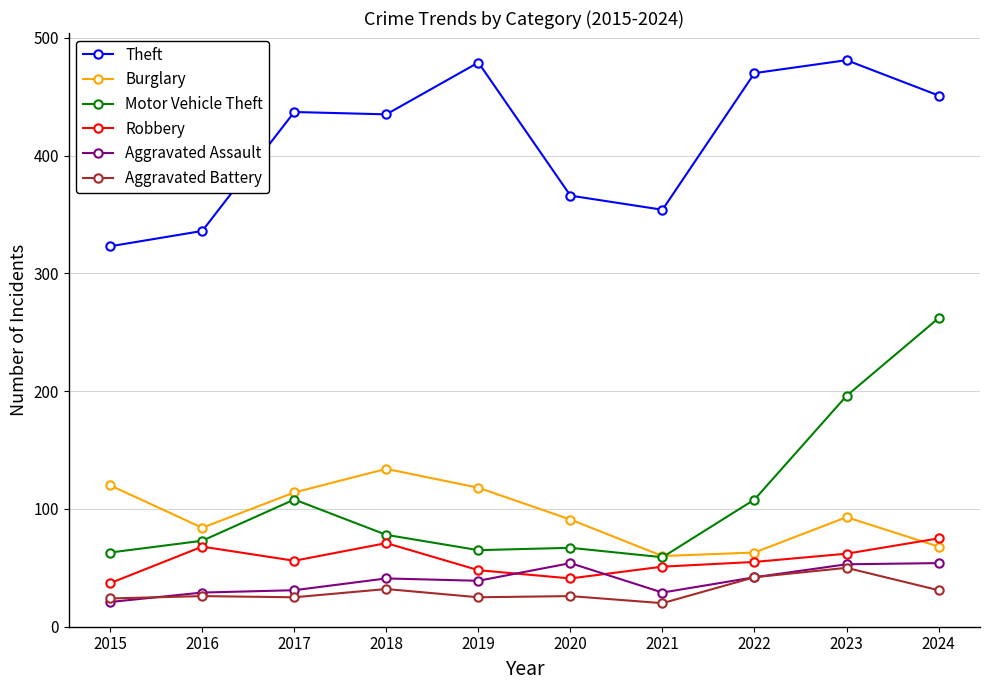

Between 2020 and 2021, which series saw the biggest shift?

Burglary